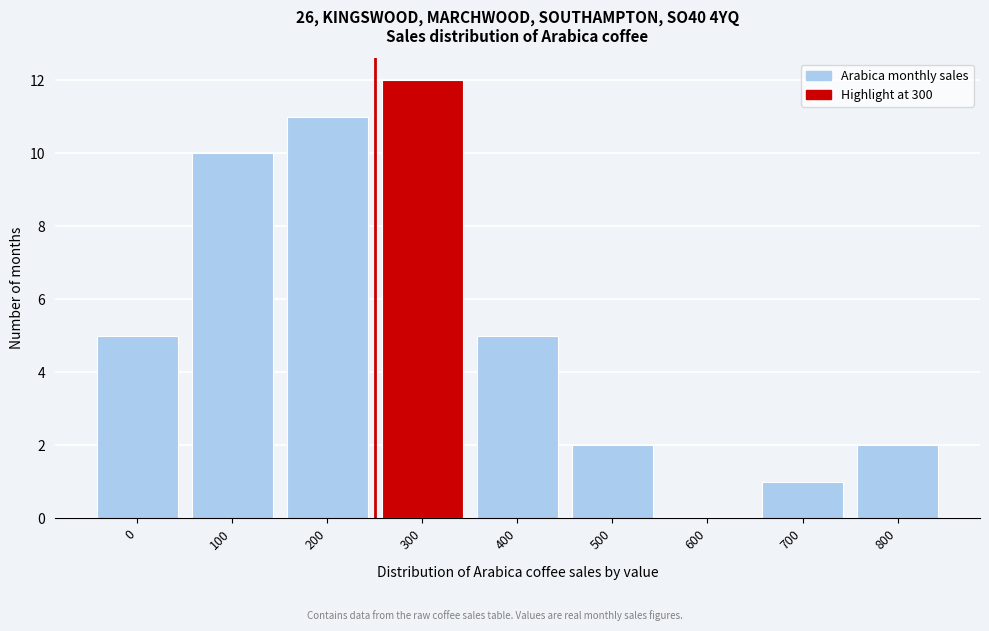

Reading left to right, transcribe all the data shown in this chart.

0=5	100=10	200=11	300=12	400=5	500=2	600=0	700=1	800=2